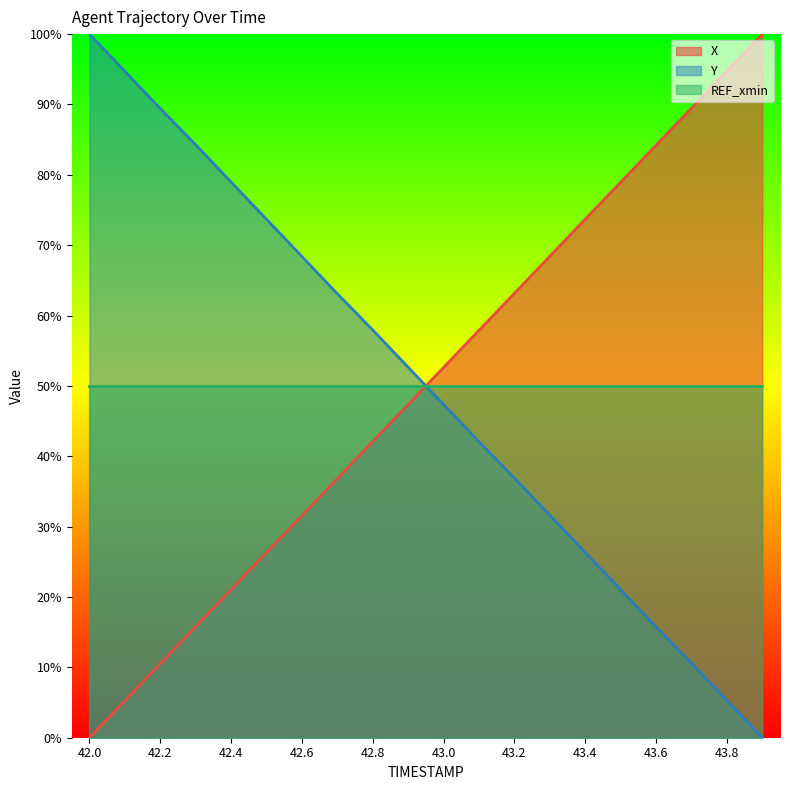

How many values in X are above zero?

19